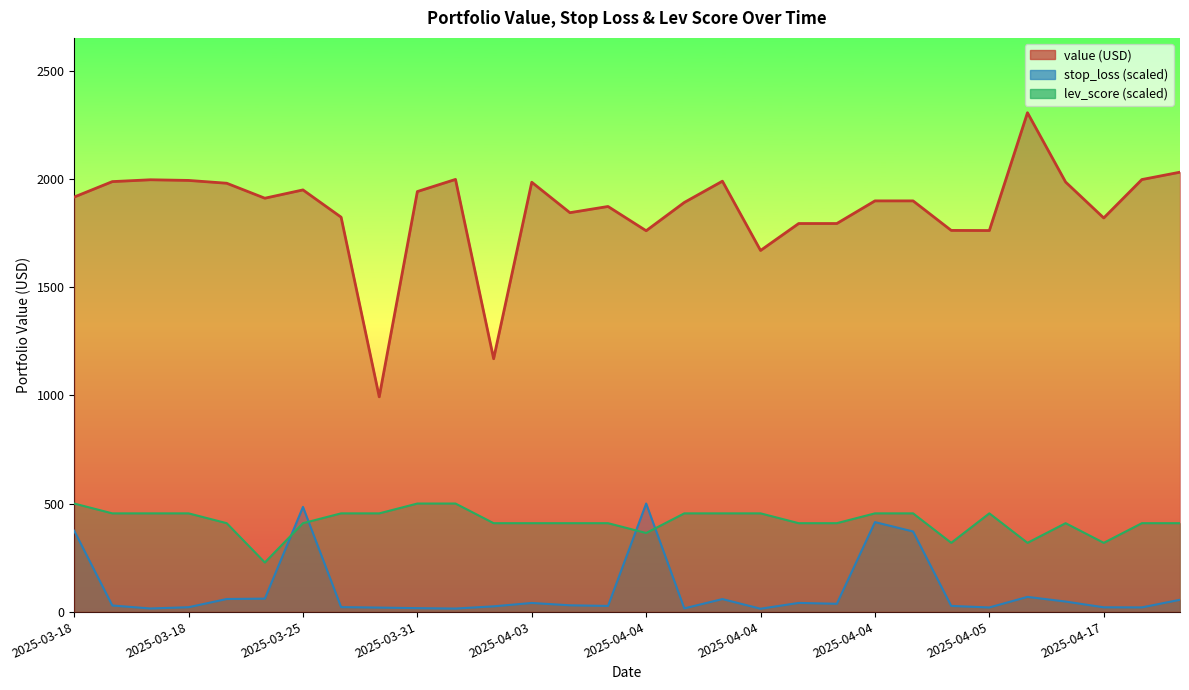

At which label does stop_loss reach its minimum?

2025-04-04